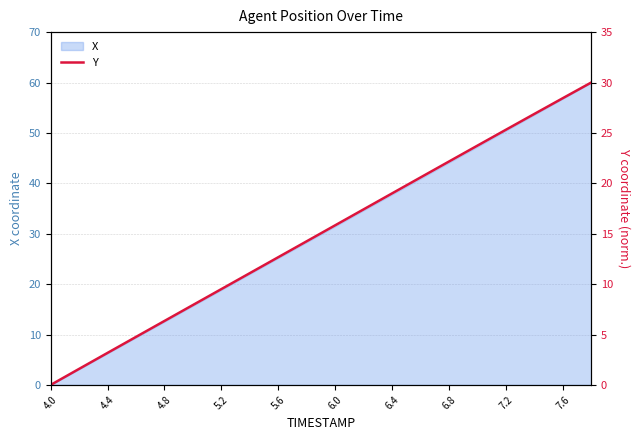

The X series shows 20.3 at 6.4. True or false?

False